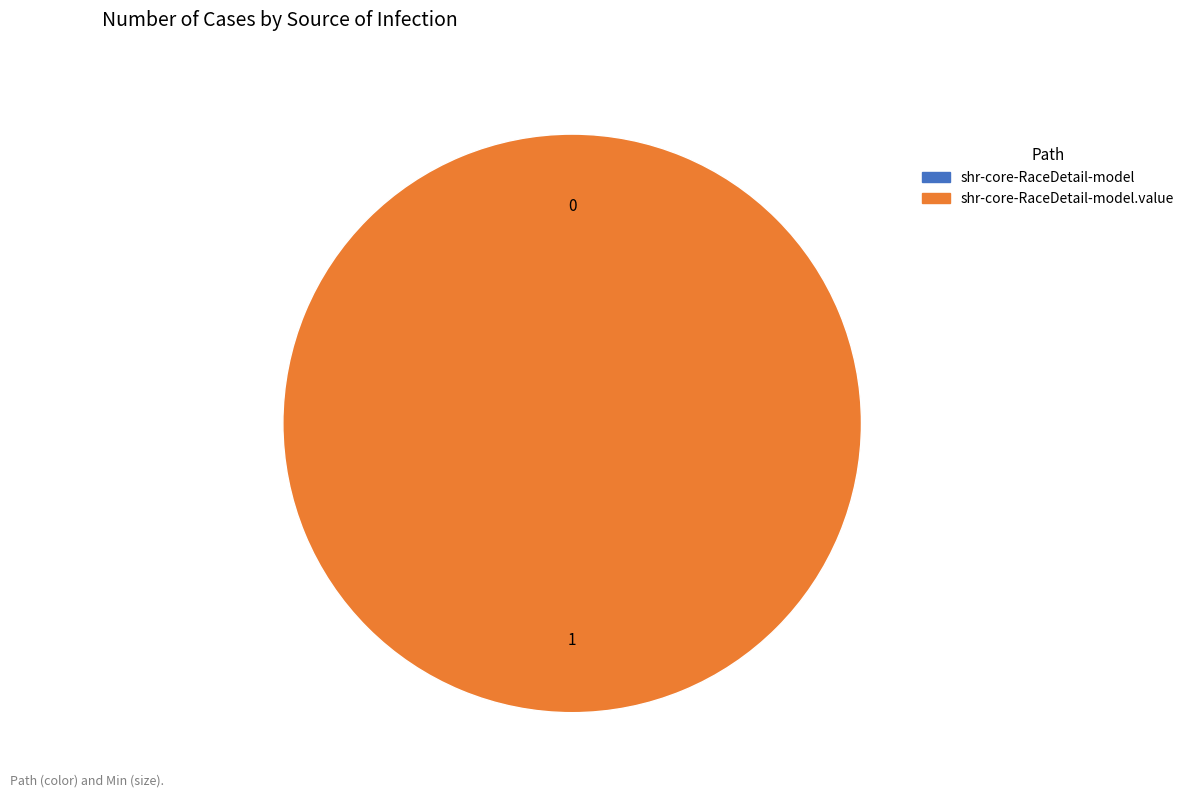

The shr-core-RaceDetail-model.value slice represents 99% of the pie. True or false?

False